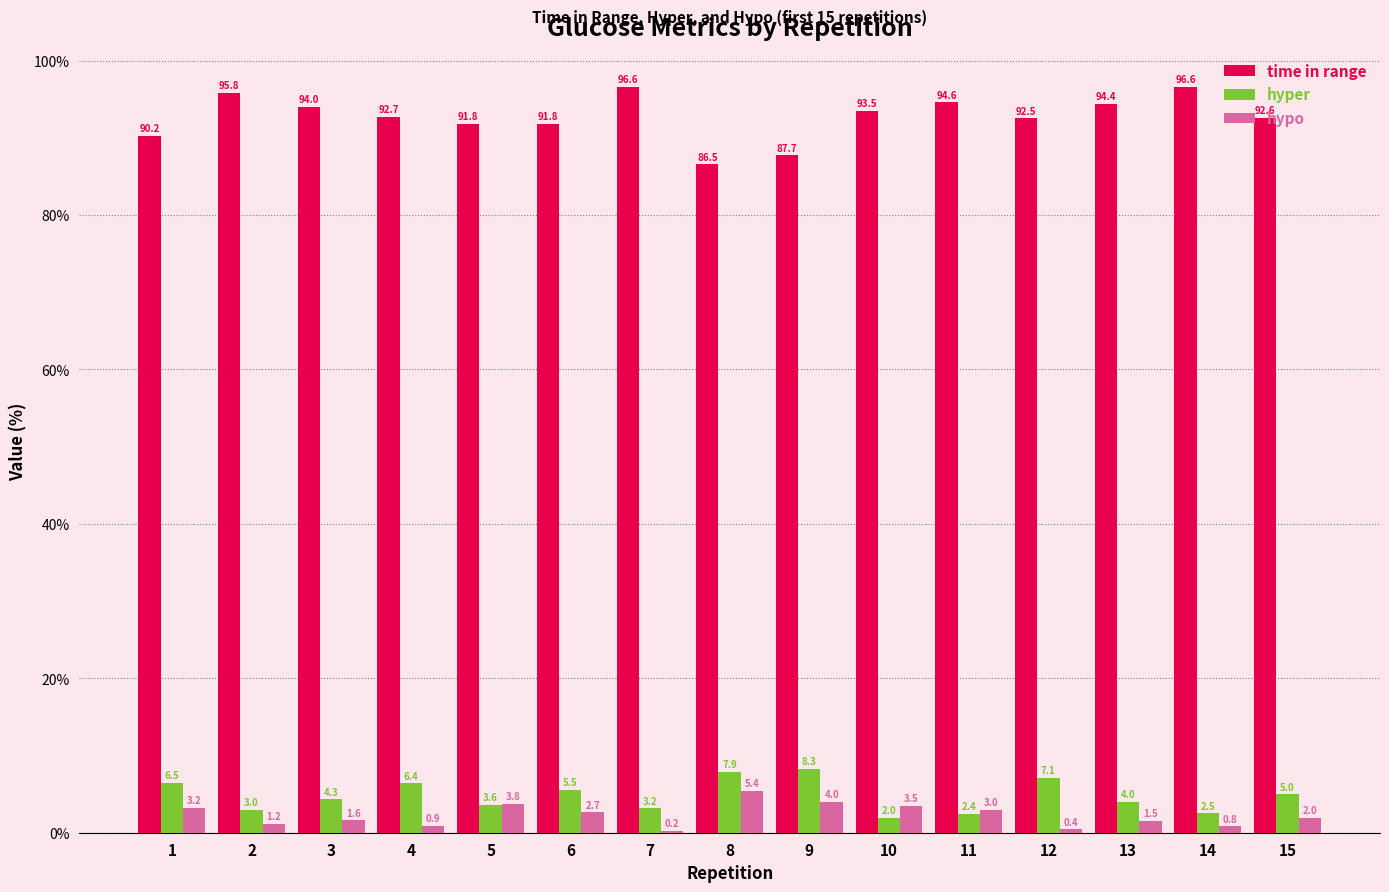

Between 9 and 14, which series saw the biggest shift?

time in range